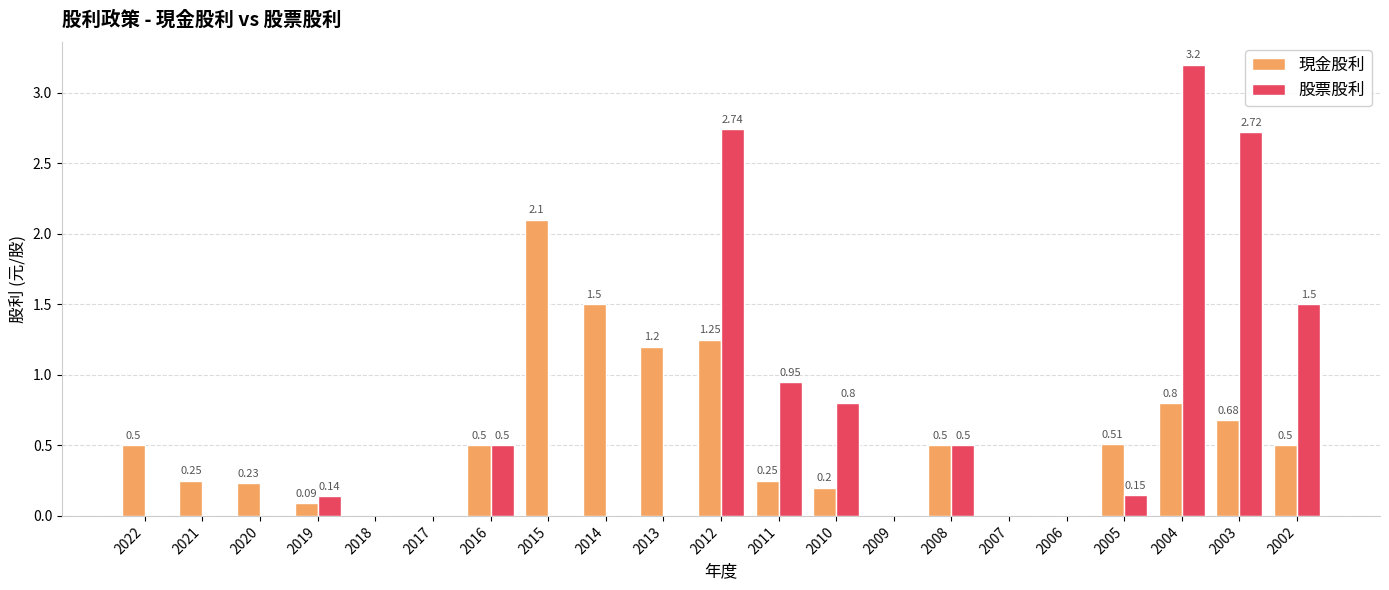

What is the sum of the 股票股利 values at 2017 and 2008?

0.5